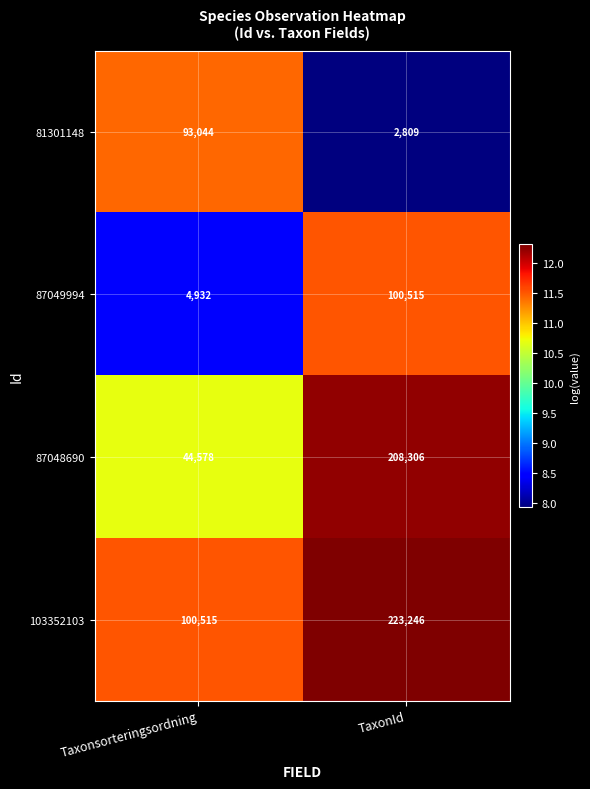

At which category is the sum across all series the highest?

TaxonId